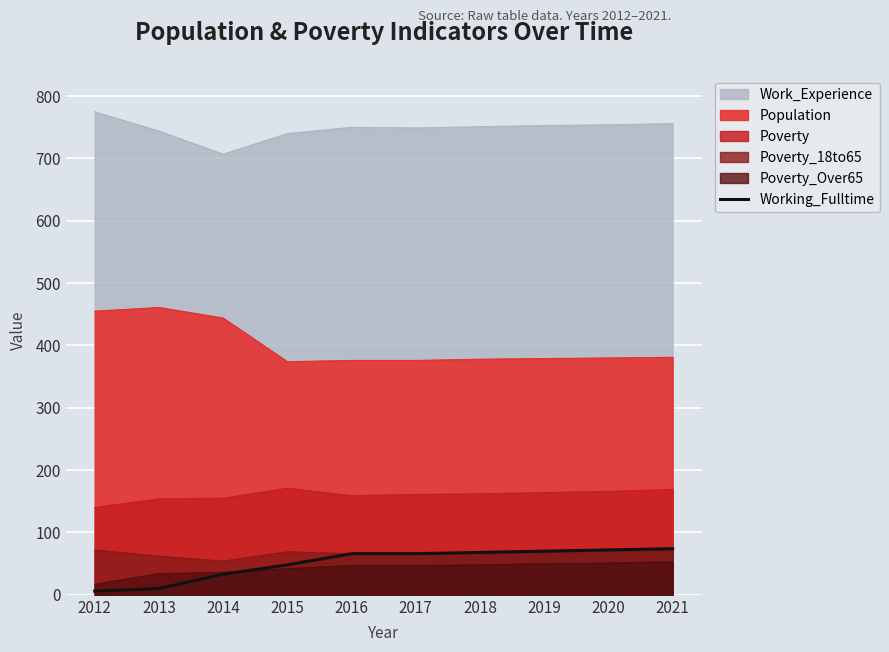

How many values exceed 66?

4